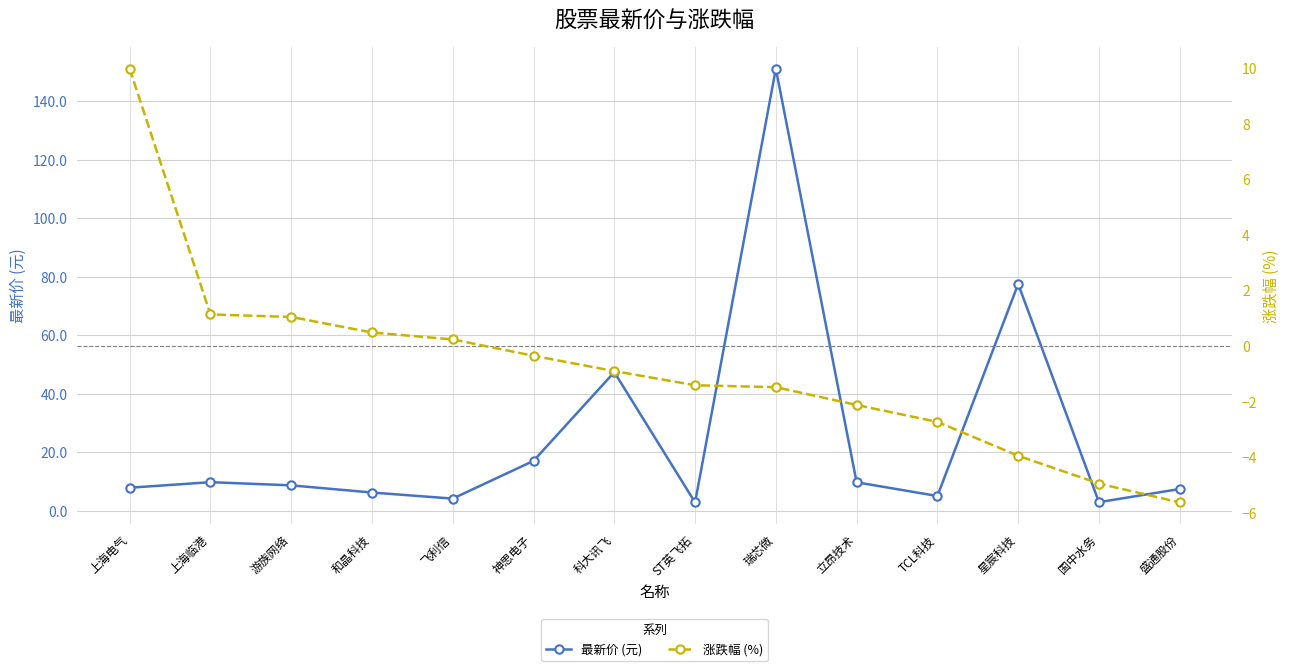

Is it true that 最新价 (元) equals 17.0 at 神思电子?

True